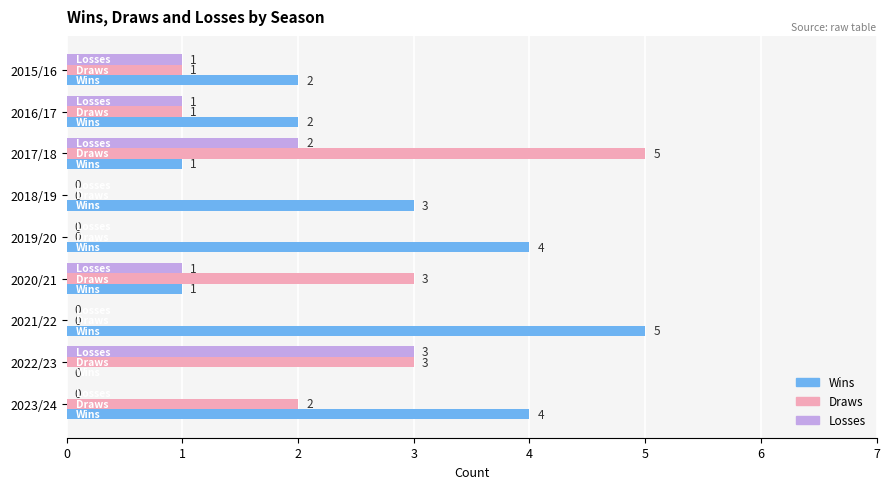

What is the sum of the Wins values at 2023/24 and 2021/22?

9